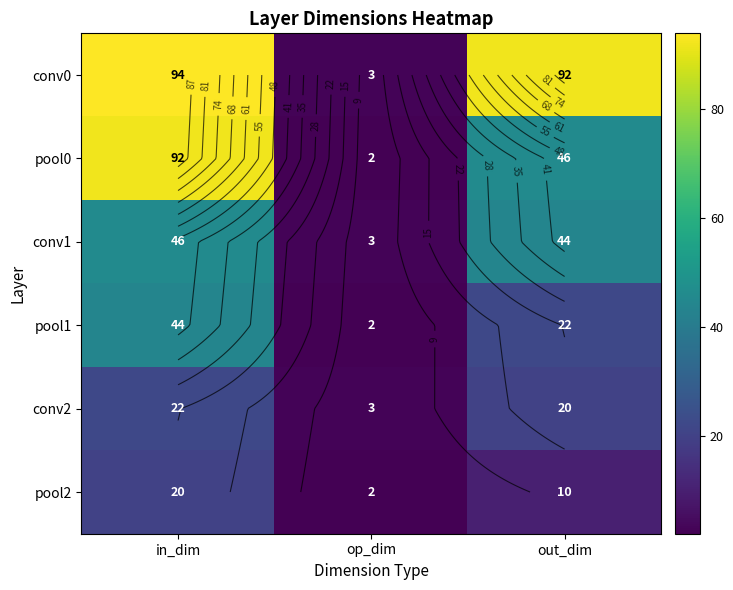

What is the average value of the conv0 series?

63